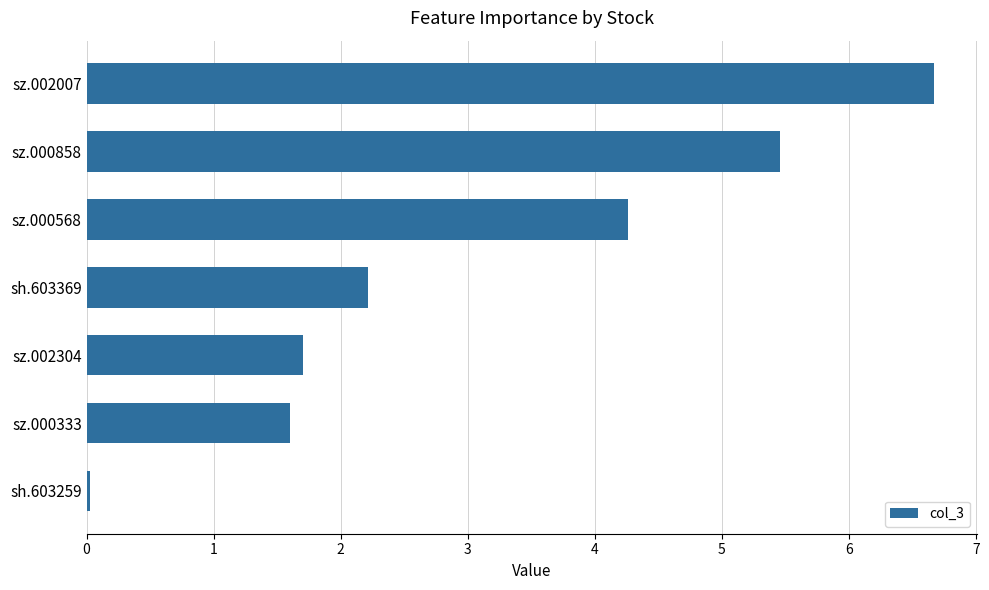

Count the number of categories in the chart.

7